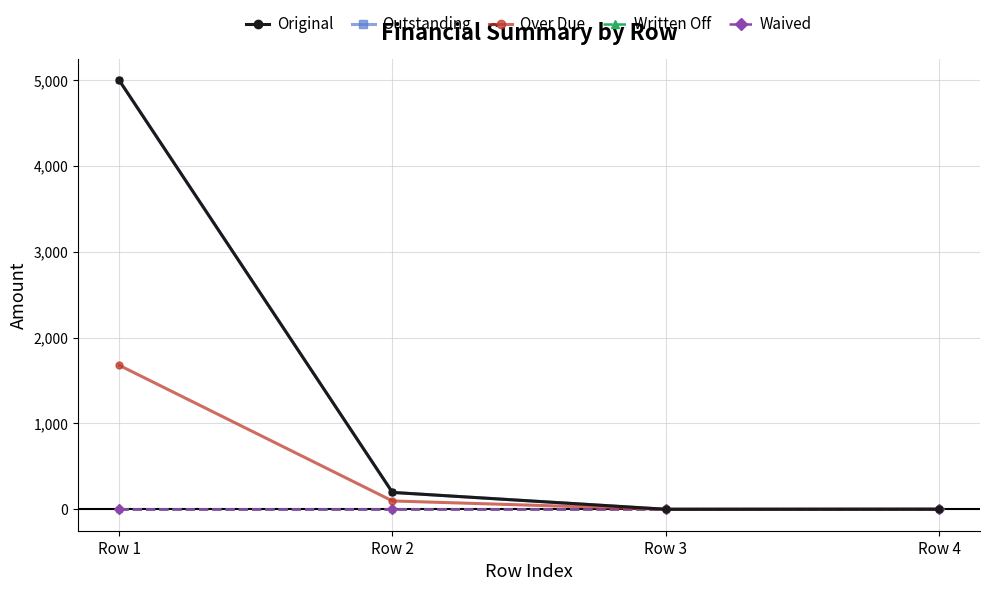

Is this an area chart (filled region under the line)?

No